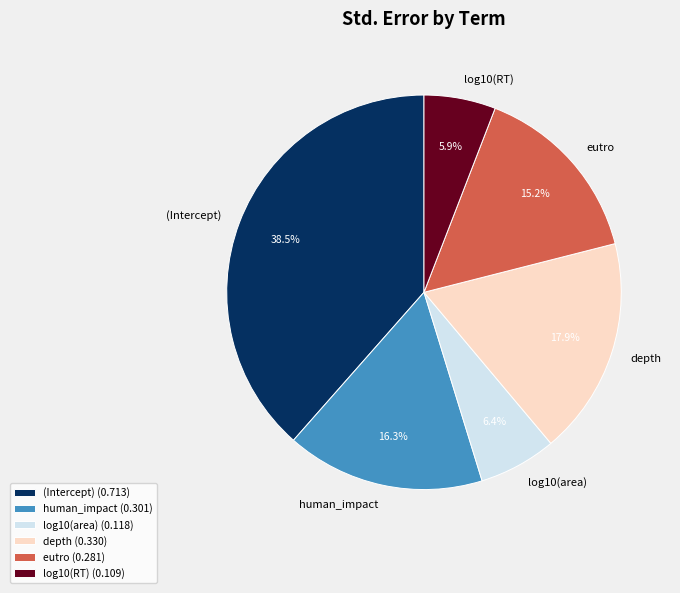

What percentage is NOT represented by depth (0.330)?

82.1%